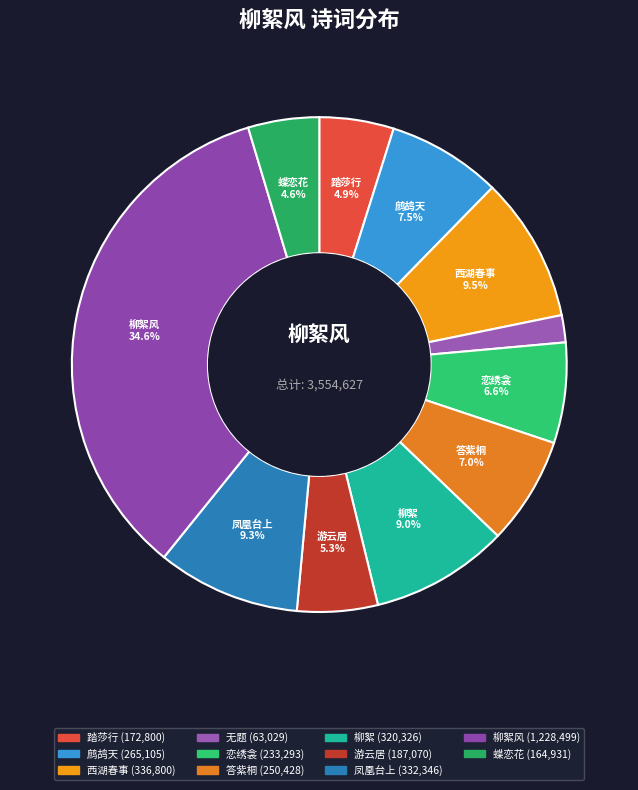

How many slices are in this pie chart?

11